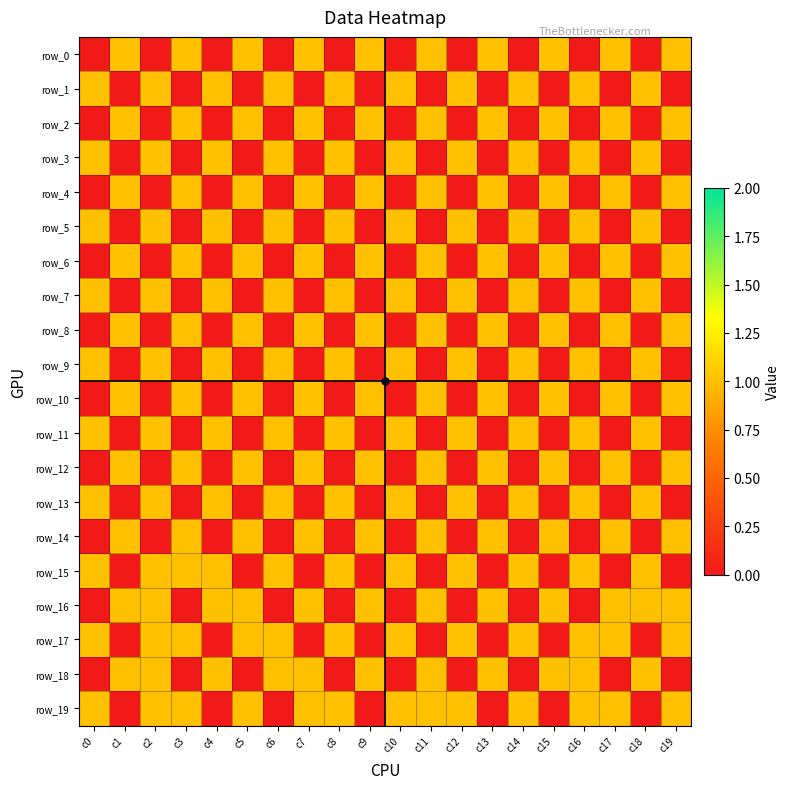

Between c3 and c17, which is larger?

c3